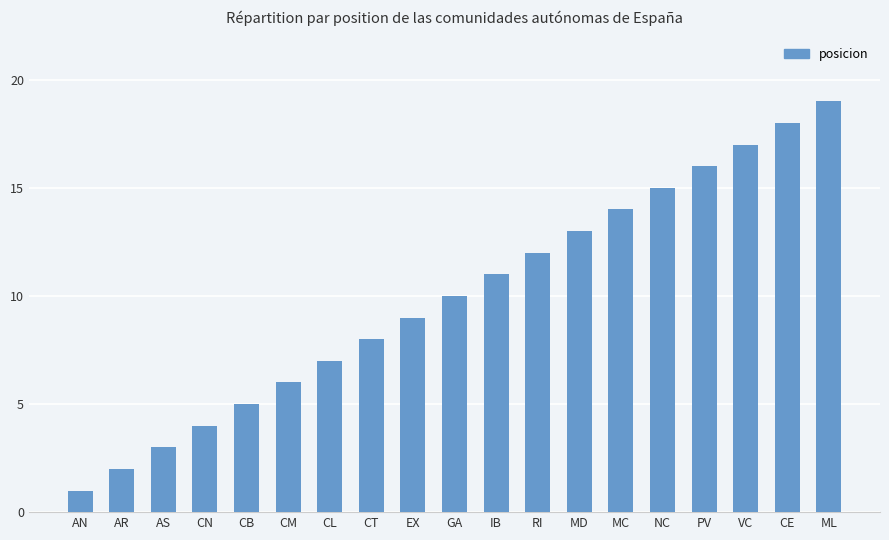

What is the difference between the maximum and minimum values?

18